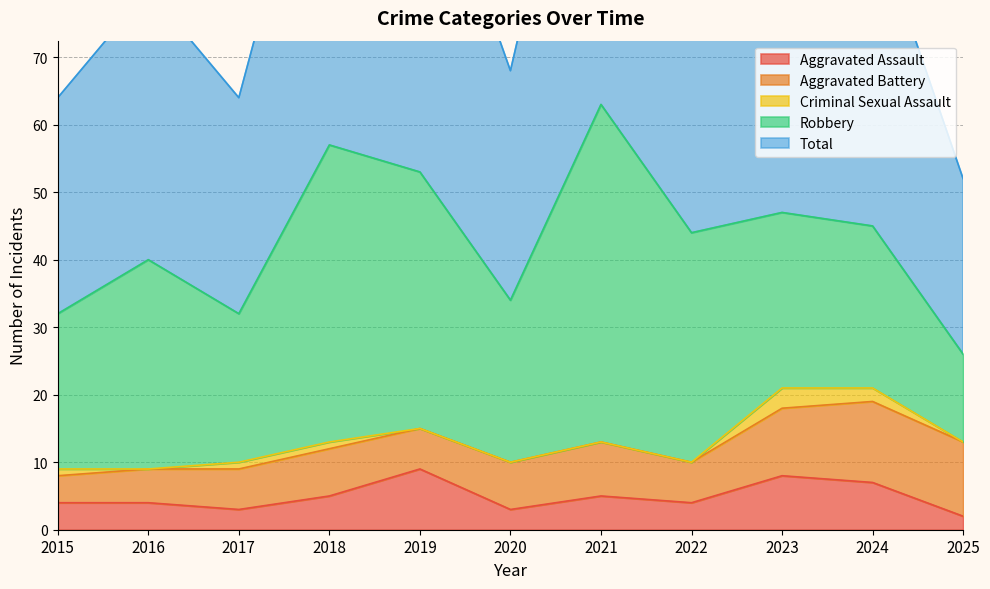

Read the Total value at 2024, to the nearest 10.

50